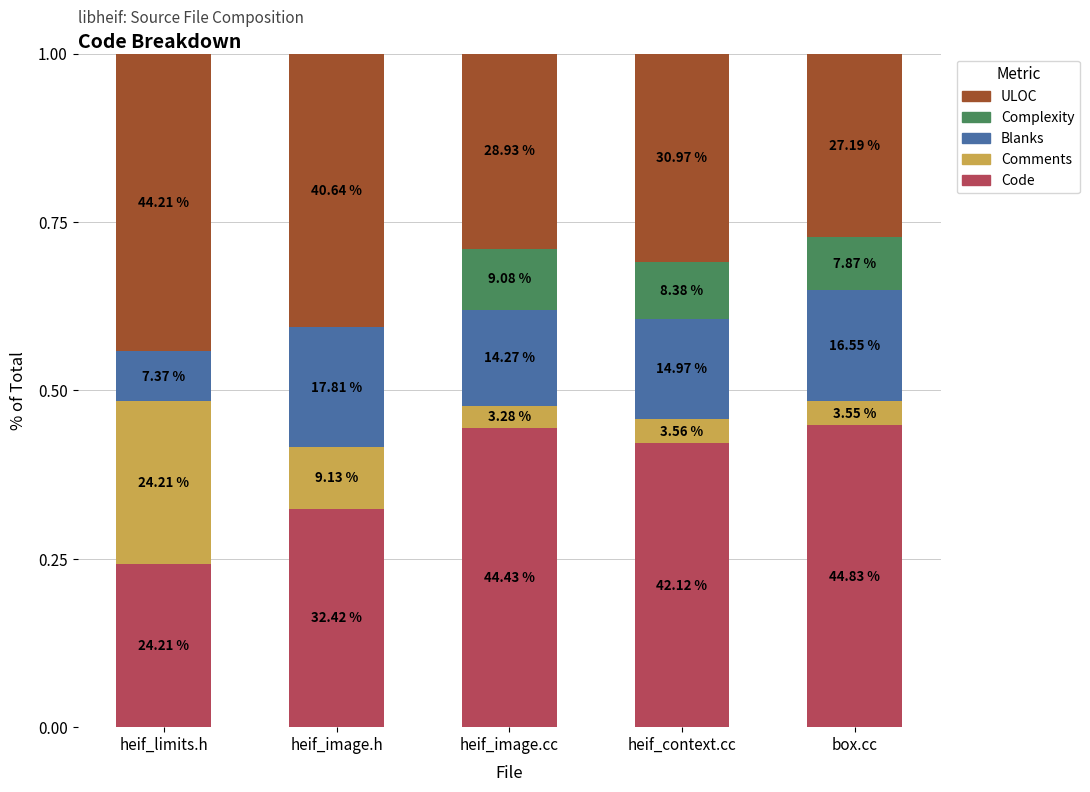

What are all the series names shown in the legend?

ULOC, Complexity, Blanks, Comments, Code